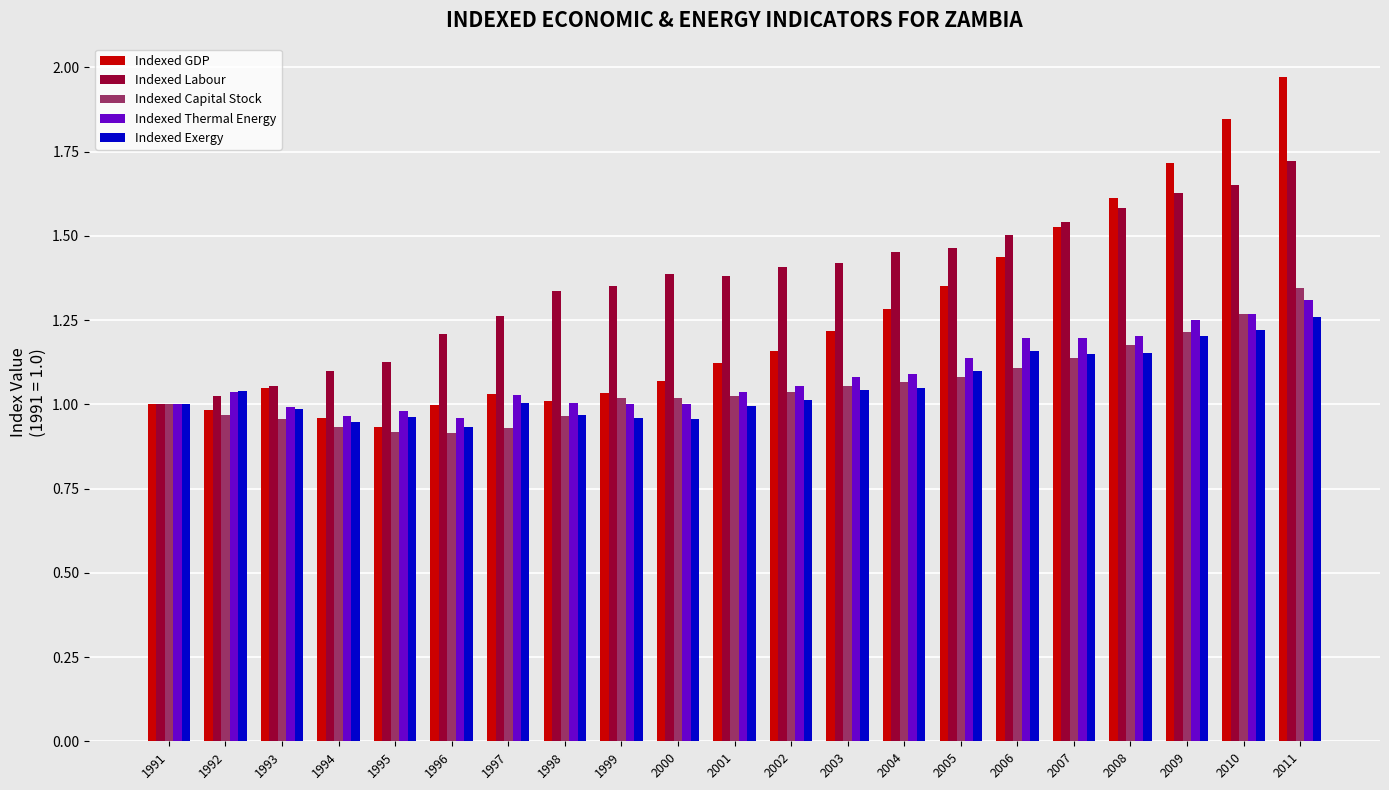

Is it true that Indexed Labour equals 1.7 at 2011?

True